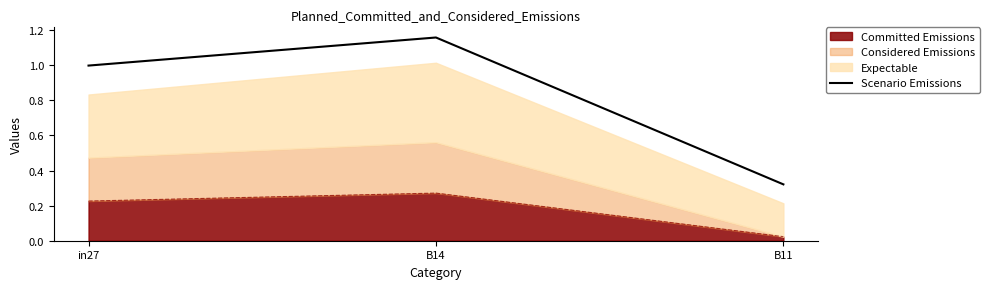

What is the maximum value shown in the chart?

1.2